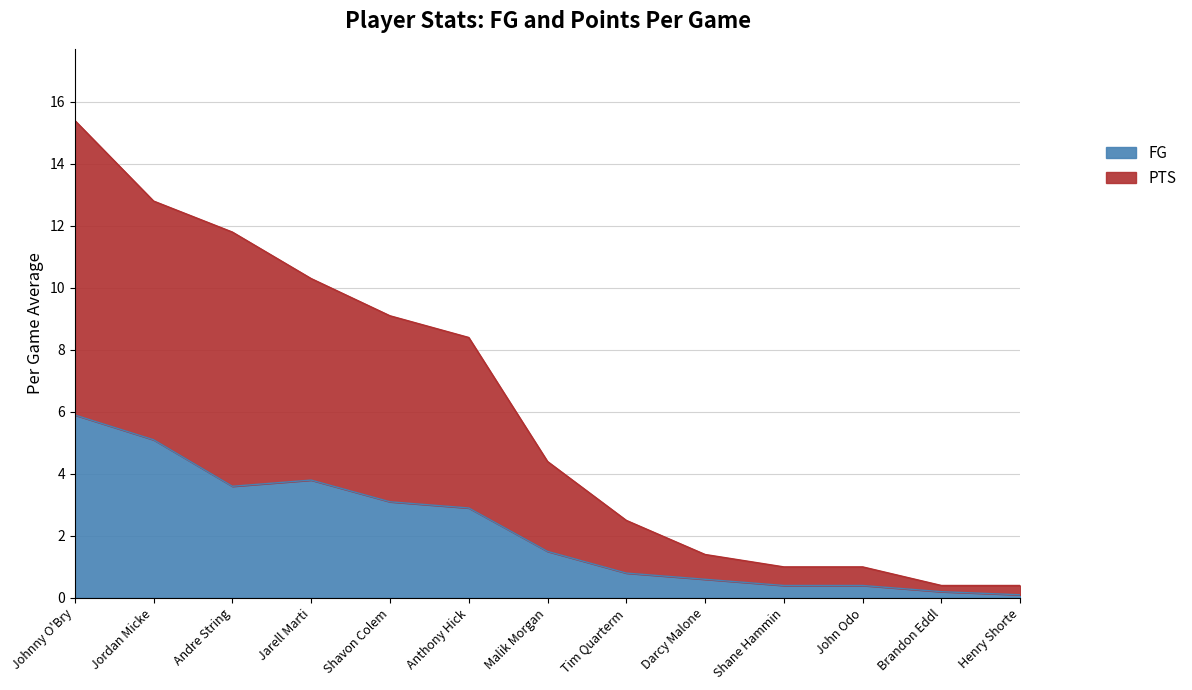

At which category is the sum across all series the highest?

Johnny O'Bry